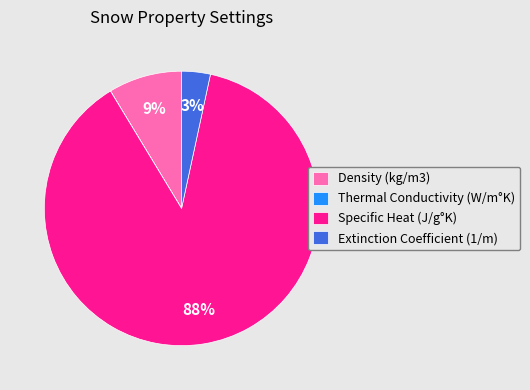

To the nearest percent, what is the average slice percentage?

25%